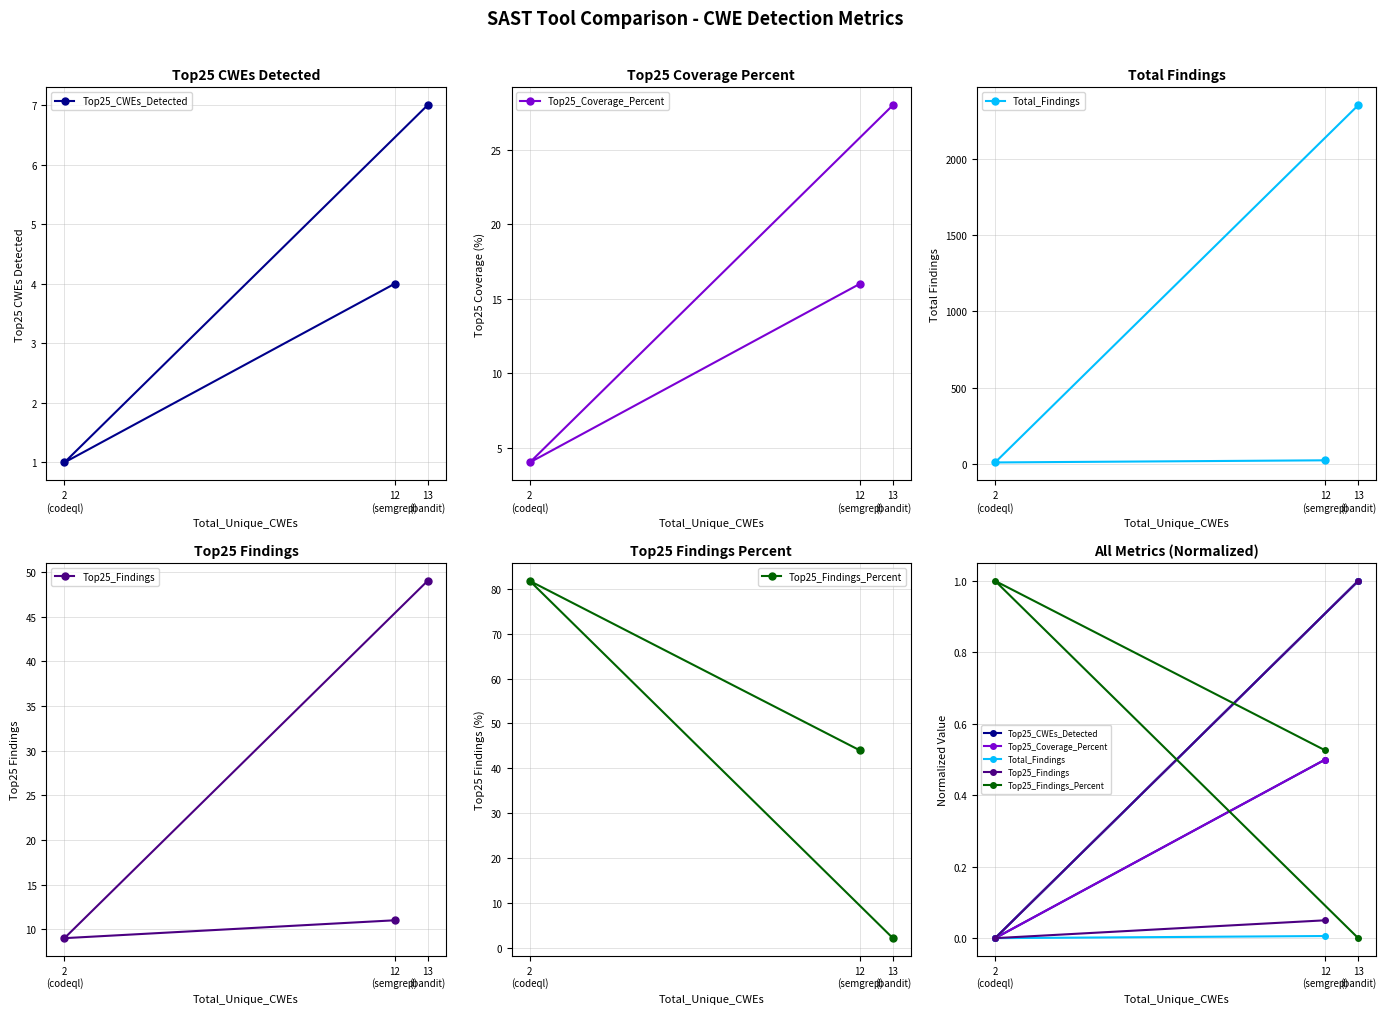

What is the difference between the maximum and minimum values in the Top25_Findings_Percent series?

1.0